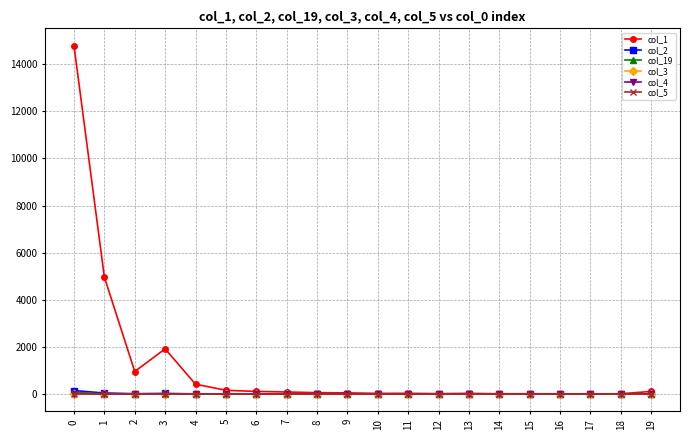

Which series has the widest spread of values?

col_1